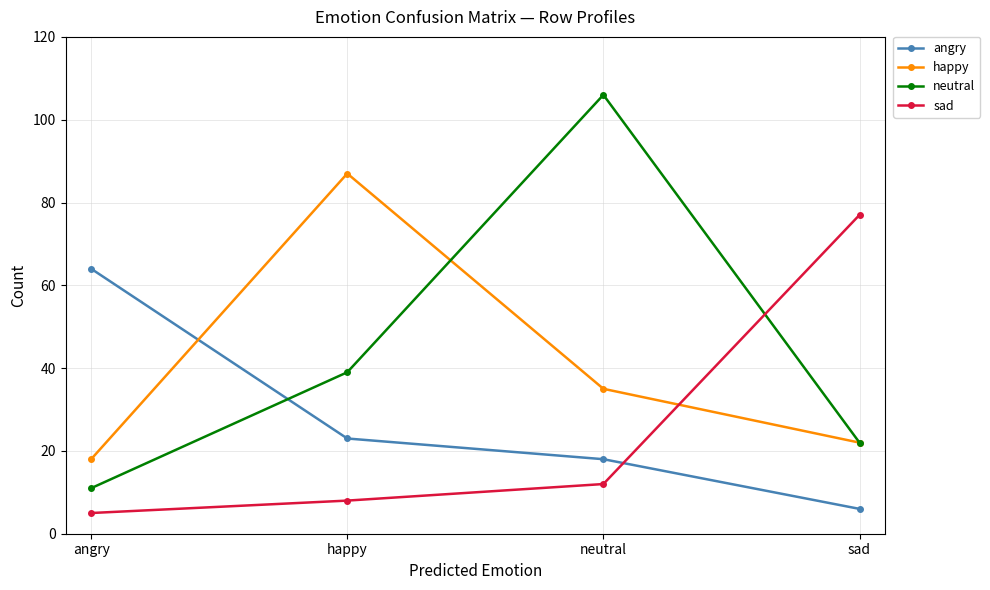

Does the chart have visible grid lines?

Yes